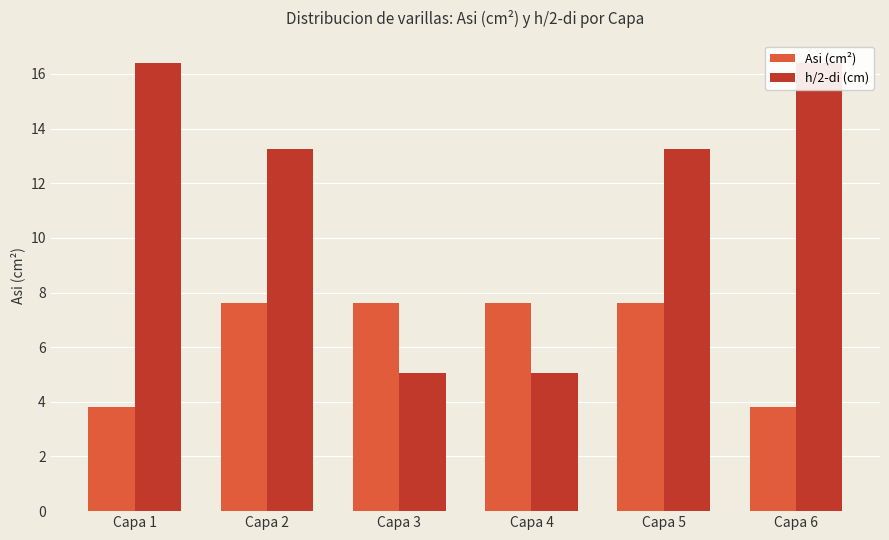

Reading left to right, extract all data points from this chart.

Asi (cm²): Capa 1=3.8	Capa 2=7.6	Capa 3=7.6	Capa 4=7.6	Capa 5=7.6	Capa 6=3.8
h/2-di (cm): Capa 1=16.4	Capa 2=13.3	Capa 3=5.1	Capa 4=5.1	Capa 5=13.3	Capa 6=16.4